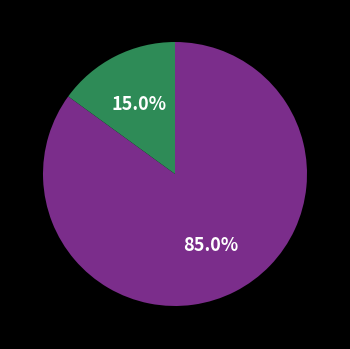

Does any single category account for the majority?

Yes